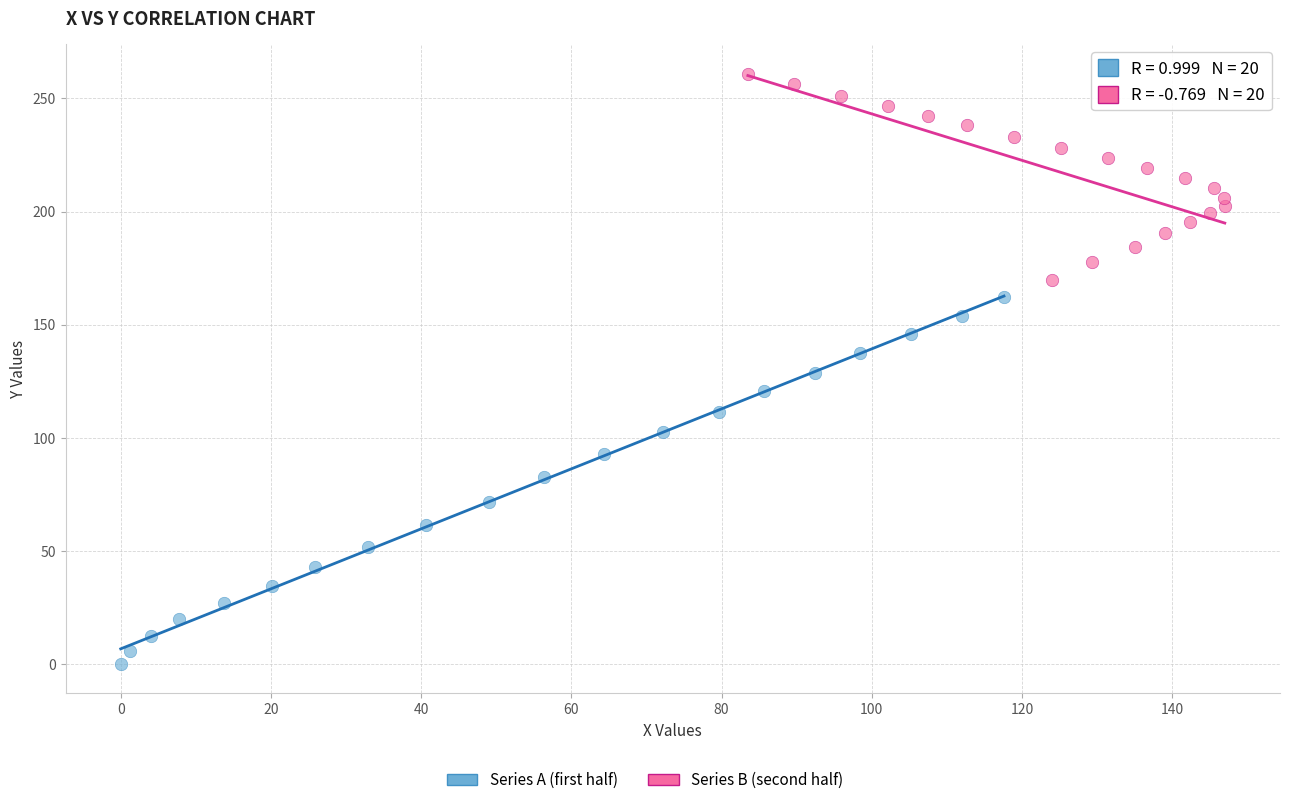

Which series has the largest Y range (max minus min)?

Series A (first half)